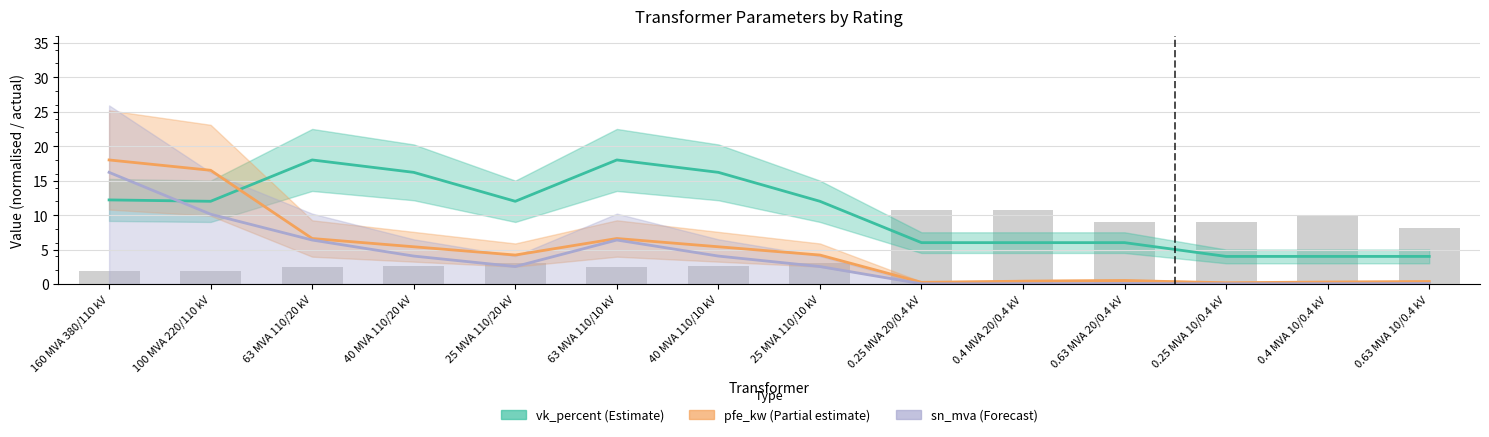

At which category does the chart reach its peak across all series?

63 MVA 110/20 kV